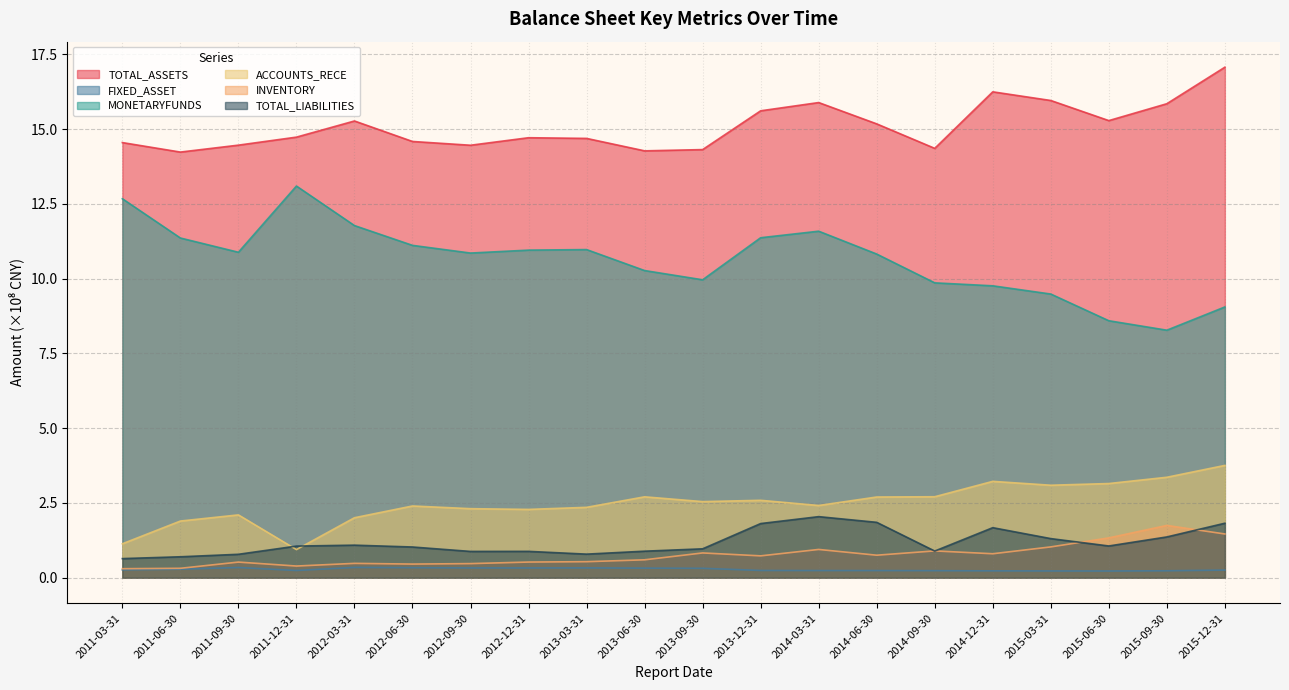

Reading left to right, what are all the values shown in this chart?

TOTAL_ASSETS: 2011-03-31=14.5	2011-06-30=14.2	2011-09-30=14.5	2011-12-31=14.7	2012-03-31=15.3	2012-06-30=14.6	2012-09-30=14.5	2012-12-31=14.7	2013-03-31=14.7	2013-06-30=14.3	2013-09-30=14.3	2013-12-31=15.6	2014-03-31=15.9	2014-06-30=15.2	2014-09-30=14.4	2014-12-31=16.2	2015-03-31=16.0	2015-06-30=15.3	2015-09-30=15.8	2015-12-31=17.1
FIXED_ASSET: 2011-03-31=0.3	2011-06-30=0.3	2011-09-30=0.3	2011-12-31=0.2	2012-03-31=0.3	2012-06-30=0.3	2012-09-30=0.3	2012-12-31=0.3	2013-03-31=0.3	2013-06-30=0.3	2013-09-30=0.3	2013-12-31=0.2	2014-03-31=0.2	2014-06-30=0.2	2014-09-30=0.2	2014-12-31=0.2	2015-03-31=0.2	2015-06-30=0.2	2015-09-30=0.2	2015-12-31=0.3
MONETARYFUNDS: 2011-03-31=12.7	2011-06-30=11.4	2011-09-30=10.9	2011-12-31=13.1	2012-03-31=11.8	2012-06-30=11.1	2012-09-30=10.9	2012-12-31=11.0	2013-03-31=11.0	2013-06-30=10.3	2013-09-30=10.0	2013-12-31=11.4	2014-03-31=11.6	2014-06-30=10.8	2014-09-30=9.9	2014-12-31=9.8	2015-03-31=9.5	2015-06-30=8.6	2015-09-30=8.3	2015-12-31=9.1
ACCOUNTS_RECE: 2011-03-31=1.1	2011-06-30=1.9	2011-09-30=2.1	2011-12-31=0.9	2012-03-31=2.0	2012-06-30=2.4	2012-09-30=2.3	2012-12-31=2.3	2013-03-31=2.4	2013-06-30=2.7	2013-09-30=2.5	2013-12-31=2.6	2014-03-31=2.4	2014-06-30=2.7	2014-09-30=2.7	2014-12-31=3.2	2015-03-31=3.1	2015-06-30=3.1	2015-09-30=3.4	2015-12-31=3.8
INVENTORY: 2011-03-31=0.3	2011-06-30=0.3	2011-09-30=0.5	2011-12-31=0.4	2012-03-31=0.5	2012-06-30=0.5	2012-09-30=0.5	2012-12-31=0.5	2013-03-31=0.5	2013-06-30=0.6	2013-09-30=0.8	2013-12-31=0.7	2014-03-31=0.9	2014-06-30=0.8	2014-09-30=0.9	2014-12-31=0.8	2015-03-31=1.0	2015-06-30=1.3	2015-09-30=1.7	2015-12-31=1.5
TOTAL_LIABILITIES: 2011-03-31=0.6	2011-06-30=0.7	2011-09-30=0.8	2011-12-31=1.1	2012-03-31=1.1	2012-06-30=1.0	2012-09-30=0.9	2012-12-31=0.9	2013-03-31=0.8	2013-06-30=0.9	2013-09-30=1.0	2013-12-31=1.8	2014-03-31=2.0	2014-06-30=1.9	2014-09-30=0.9	2014-12-31=1.7	2015-03-31=1.3	2015-06-30=1.1	2015-09-30=1.4	2015-12-31=1.8